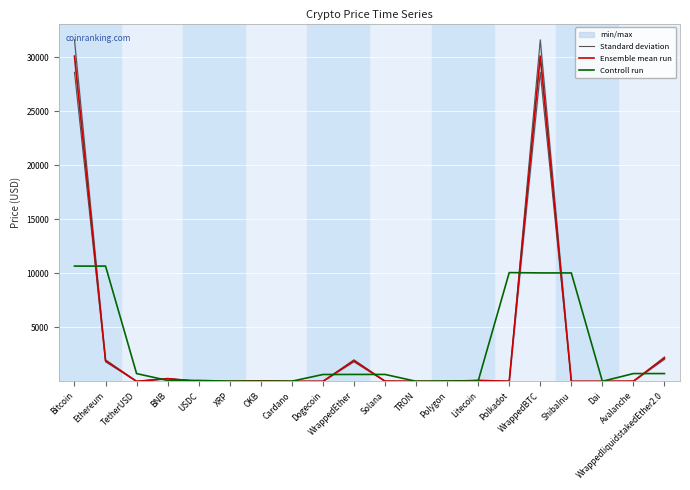

Rank the categories by Controll run value from highest to lowest.

Ethereum, Bitcoin, Polkadot, WrappedBTC, ShibaInu, Avalanche, WrappedliquidstakedEther2.0, TetherUSD, Solana, WrappedEther, Dogecoin, BNB, USDC, Litecoin, Polygon, XRP, OKB, Cardano, TRON, Dai